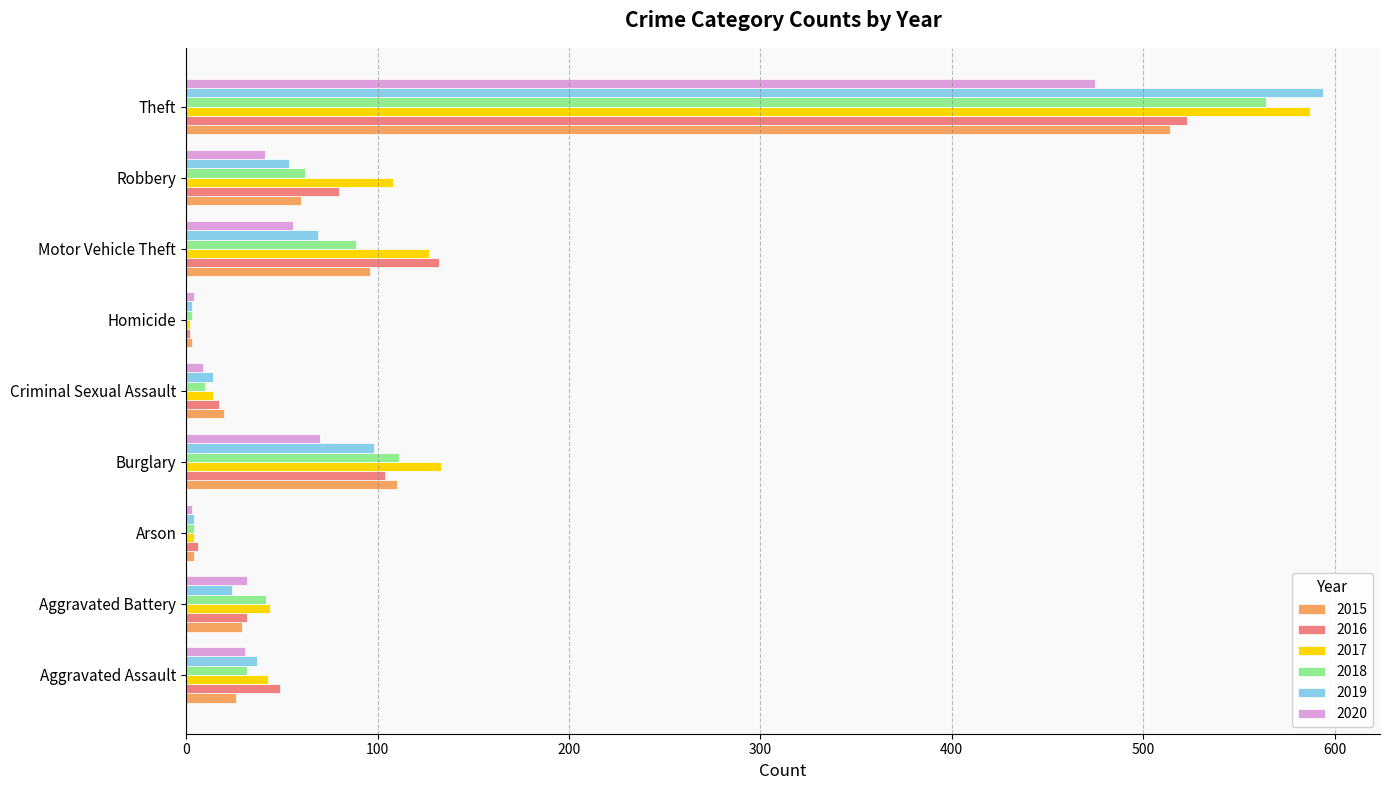

Which category has the highest value across all series?

Theft